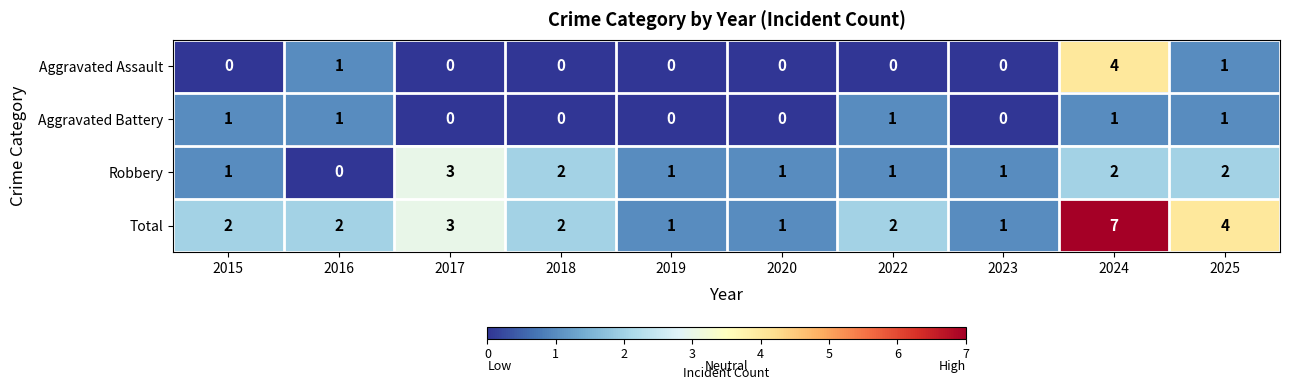

How many Total values are between 1 and 3?

8